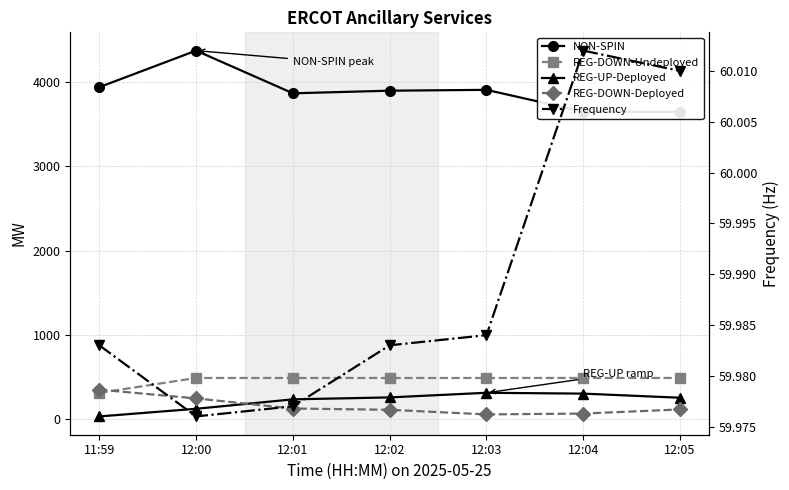

Which series changed the most between 12:00 and 12:02?

NON-SPIN